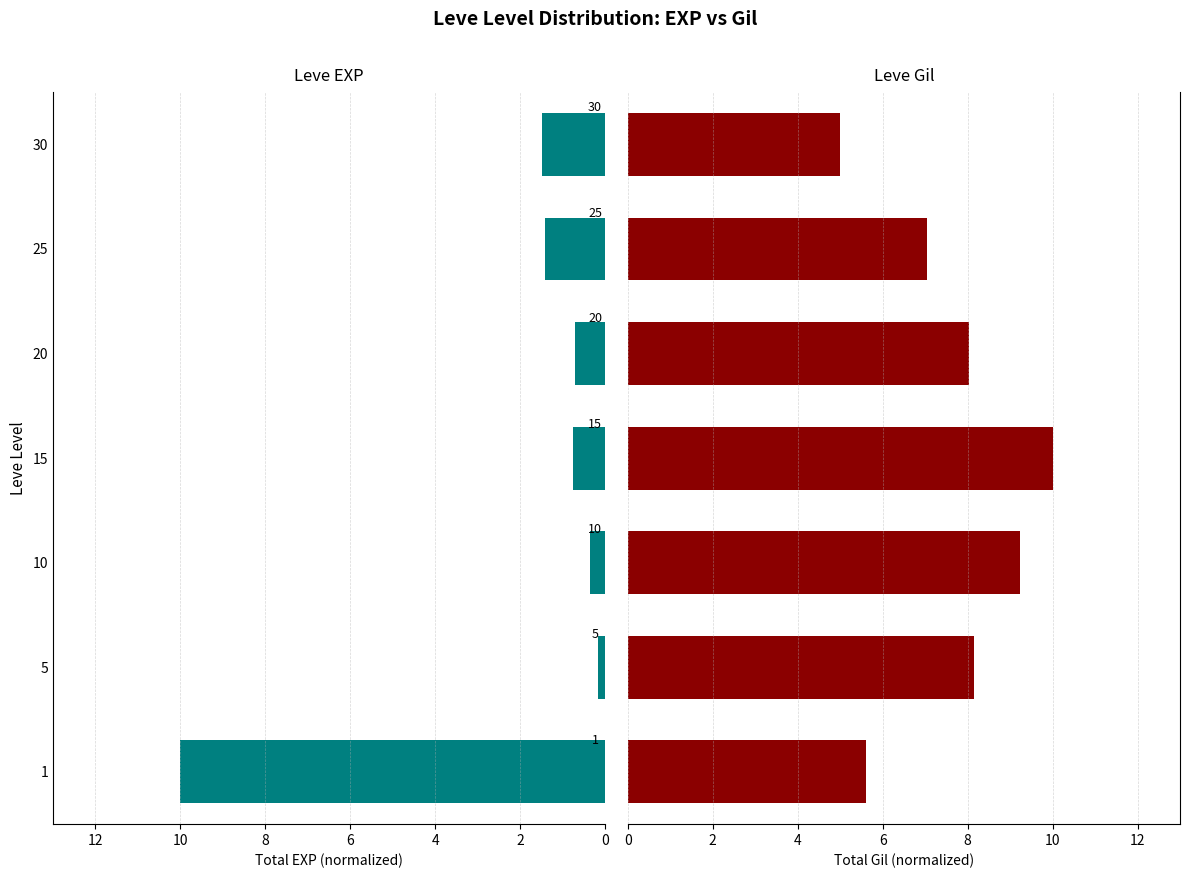

How many bars are there in total?

14